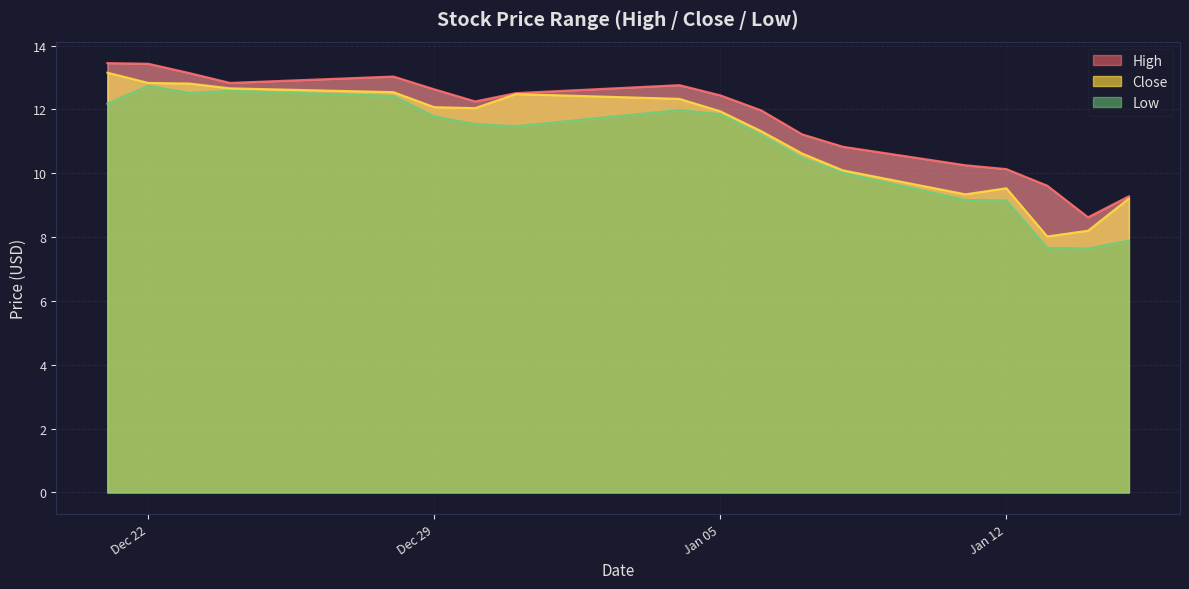

Reading left to right, extract all data points from this chart.

High: 13.4	13.4	13.1	12.8	13.0	12.6	12.2	12.5	12.8	12.4	12.0	11.2	10.8	10.2	10.1	9.6	8.6	9.3
Close: 13.2	12.8	12.8	12.7	12.5	12.1	12.0	12.5	12.3	11.9	11.3	10.6	10.1	9.3	9.5	8.0	8.2	9.2
Low: 12.2	12.7	12.5	12.6	12.4	11.8	11.5	11.5	12.0	11.8	11.2	10.5	10.0	9.2	9.2	7.7	7.6	7.9